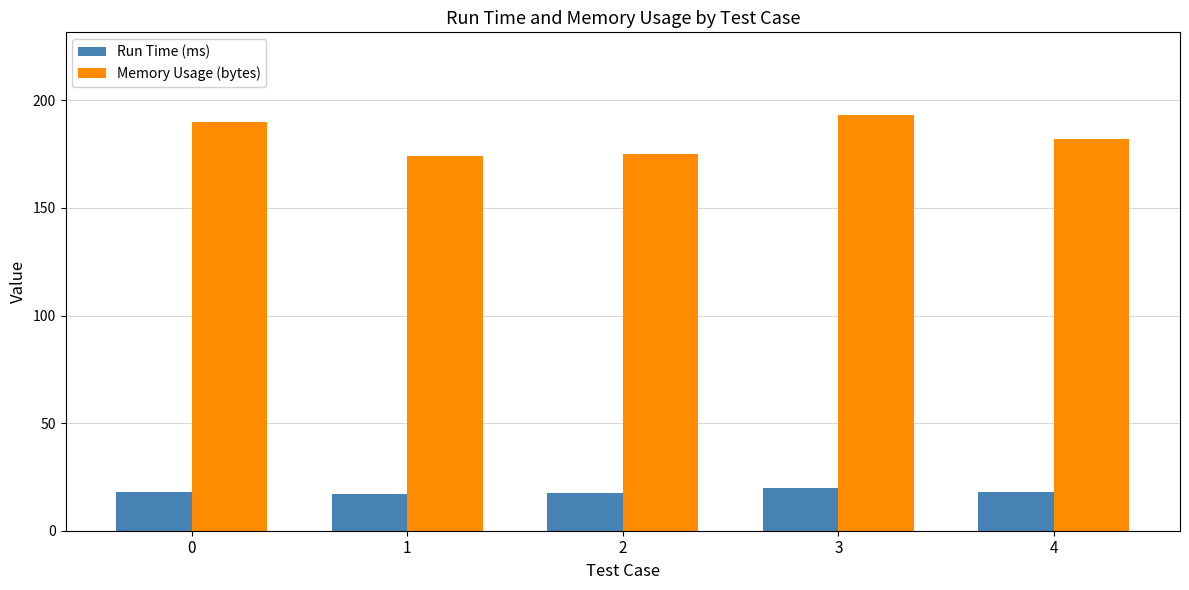

Is it true that Run Time (ms) equals 17.3 at 1?

True